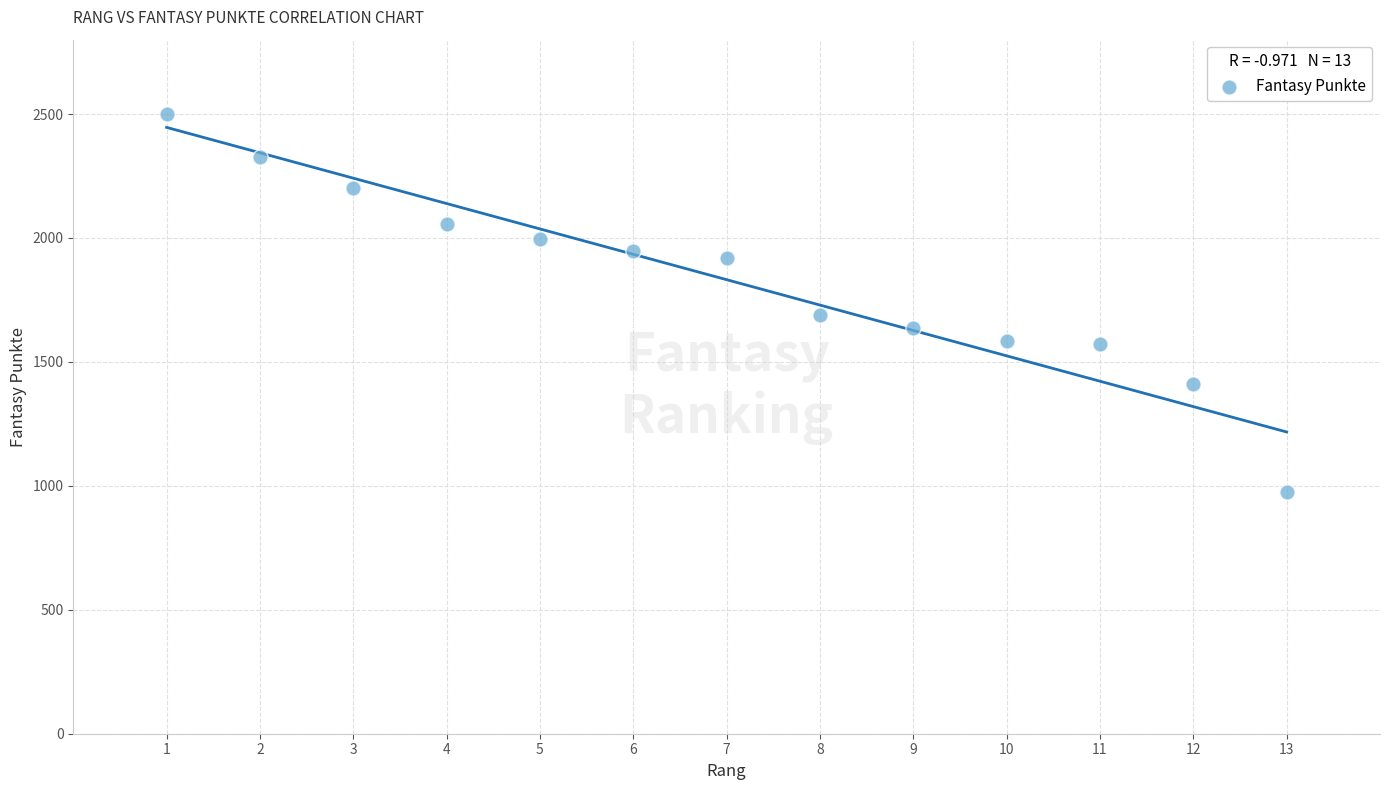

What Y value in the scatter plot is closest to 1738?

1690